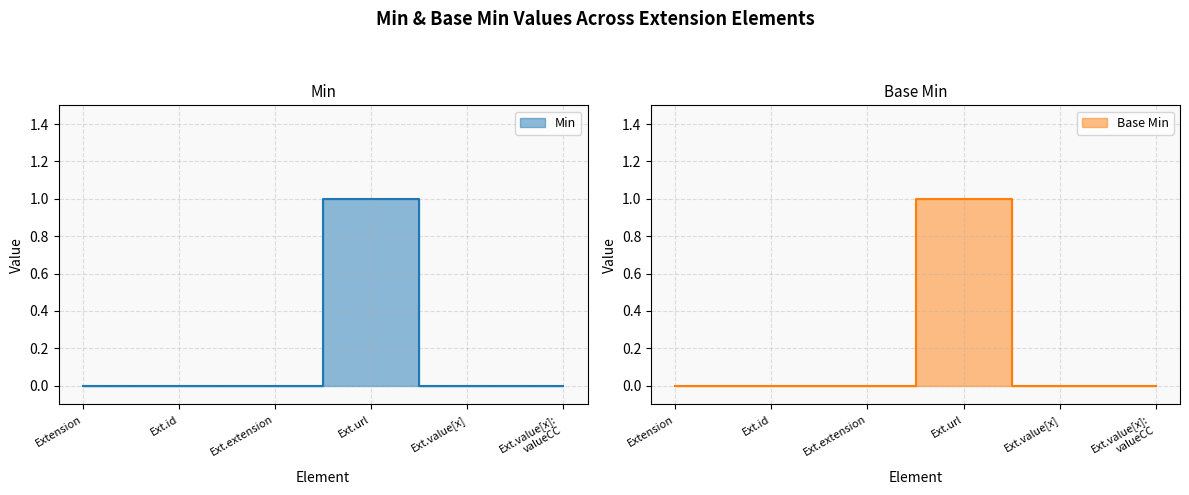

True or false: Base Min has a value of 0 at Extension.

False